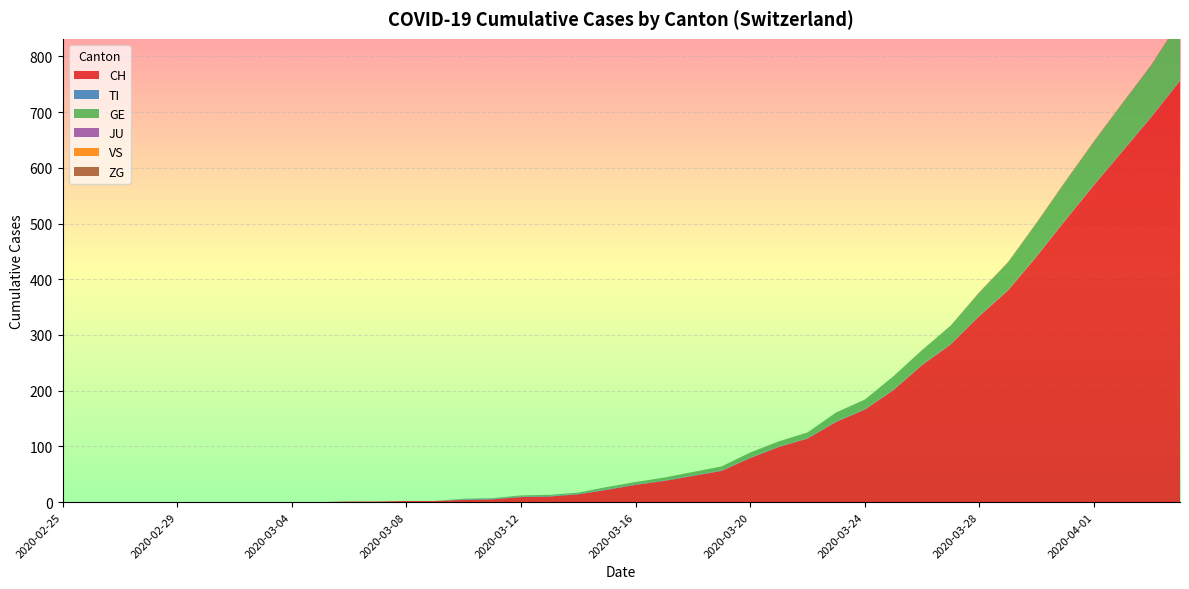

Reading right to left, transcribe all the data shown in this chart.

CH: 756	691	630	569	506	441	380	334	283	246	201	166	144	114	99	79	56	47	38	31	22	14	10	9	5	4	2	2	1	1	0	0	0	0	0	0	0	0	0	0
TI: 1	1	1	1	1	1	1	1	1	1	1	1	1	1	1	1	1	1	1	1	1	1	1	1	1	1	0	0	0	0	0	0	0	0	0	0	0	0	0	0
GE: 106	92	85	77	68	59	49	41	33	26	24	17	16	10	9	9	7	6	5	4	4	2	2	2	1	1	0	0	0	0	0	0	0	0	0	0	0	0	0	0
JU: 0	0	0	0	0	0	0	0	0	0	0	0	0	0	0	0	0	0	0	0	0	0	0	0	0	0	0	0	0	0	0	0	0	0	0	0	0	0	0	0
VS: 0	0	0	0	0	0	0	0	0	0	0	0	0	0	0	0	0	0	0	0	0	0	0	0	0	0	0	0	0	0	0	0	0	0	0	0	0	0	0	0
ZG: 2	1	1	1	1	1	1	1	0	0	0	0	0	0	0	0	0	0	0	0	0	0	0	0	0	0	0	0	0	0	0	0	0	0	0	0	0	0	0	0